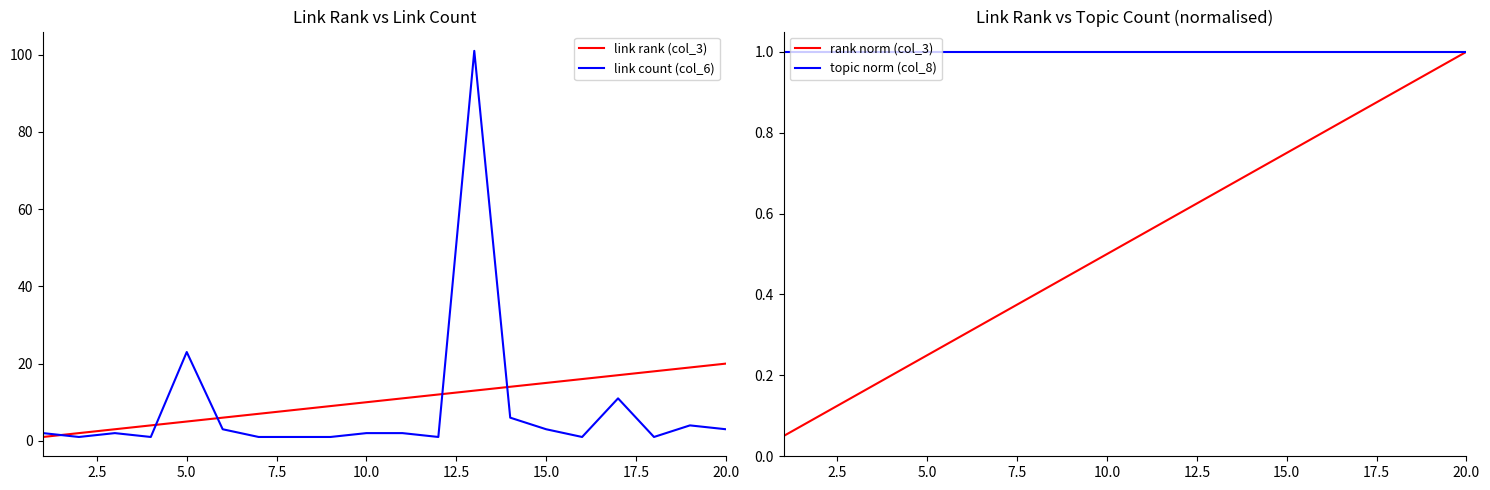

What is the lowest value of the topic norm (col_8) series?

1.0